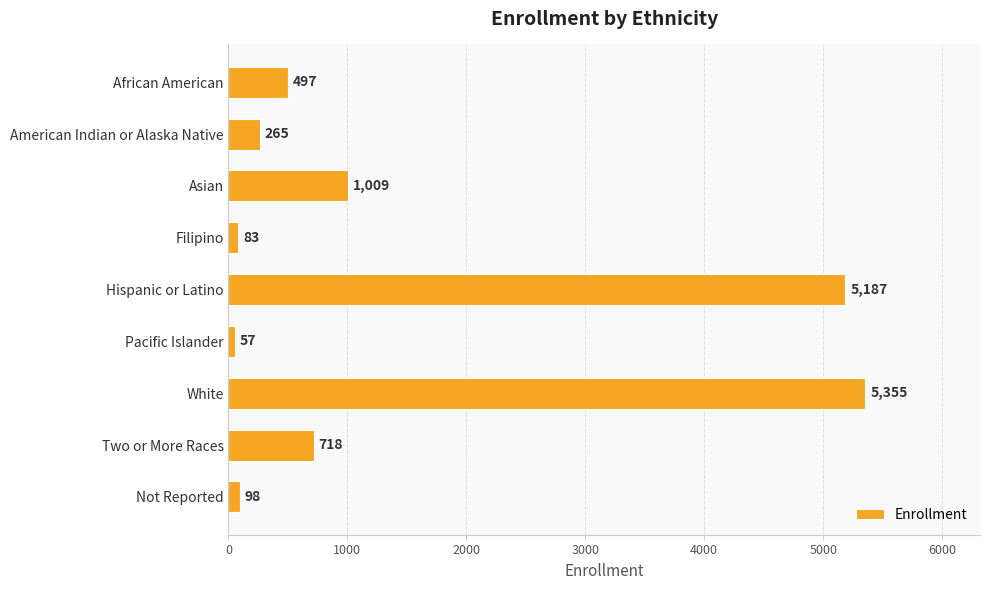

Are the bars grouped side by side (vs. stacked)?

No